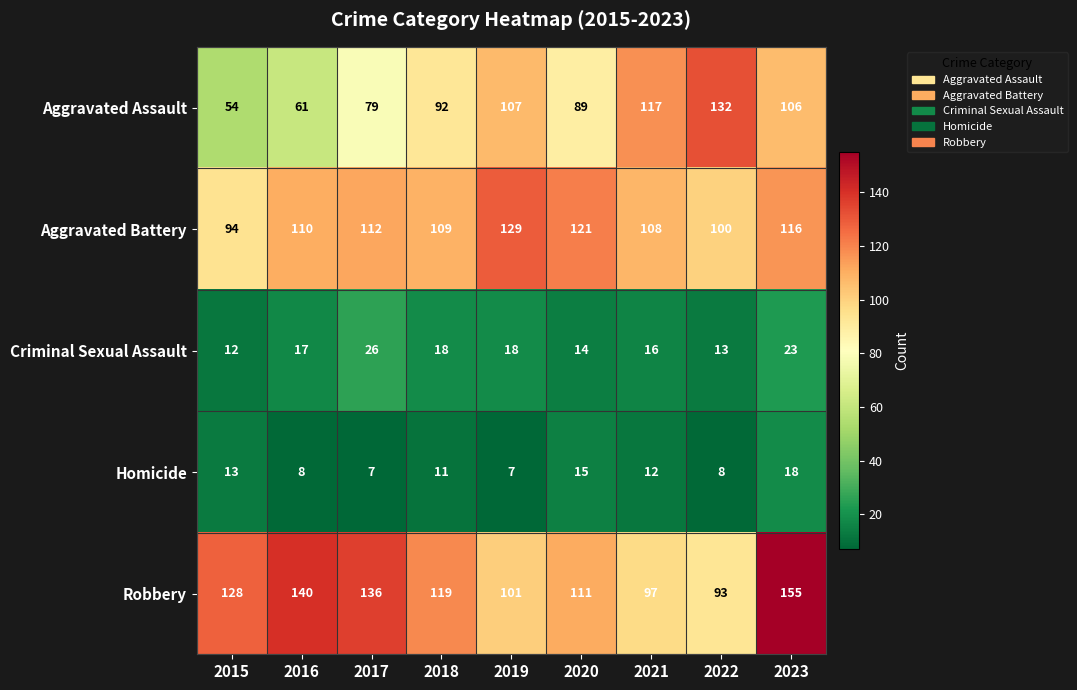

What is the total value across all series at 2020?

350